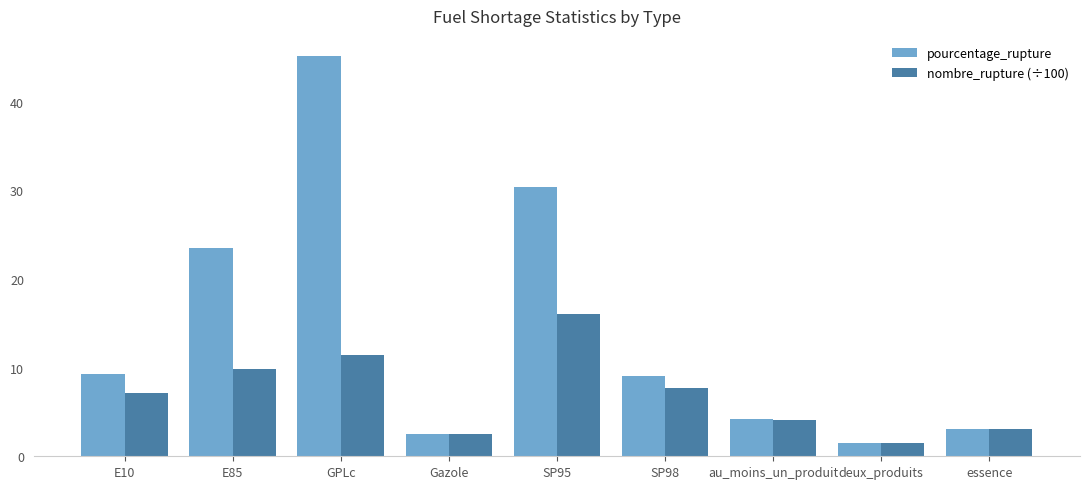

Which series has the largest total across all categories?

pourcentage_rupture